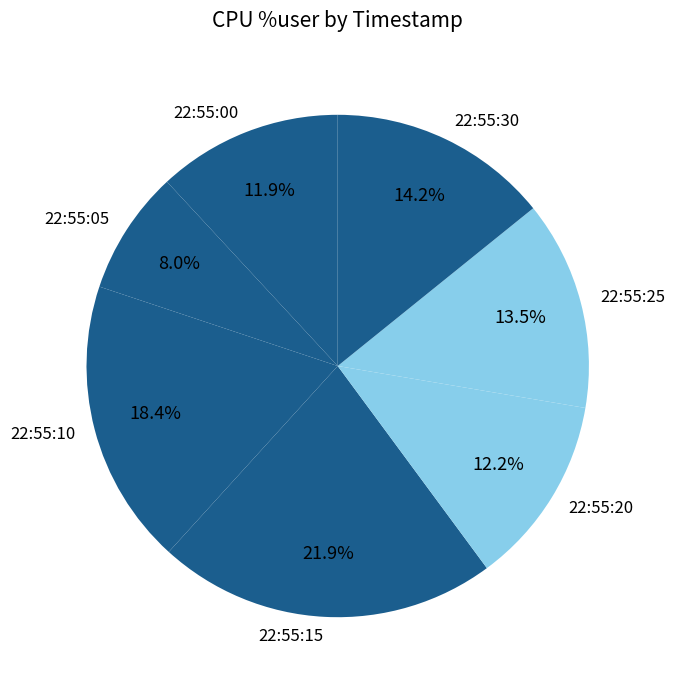

To the nearest percent, what is the difference between the largest and smallest slice percentages?

14%